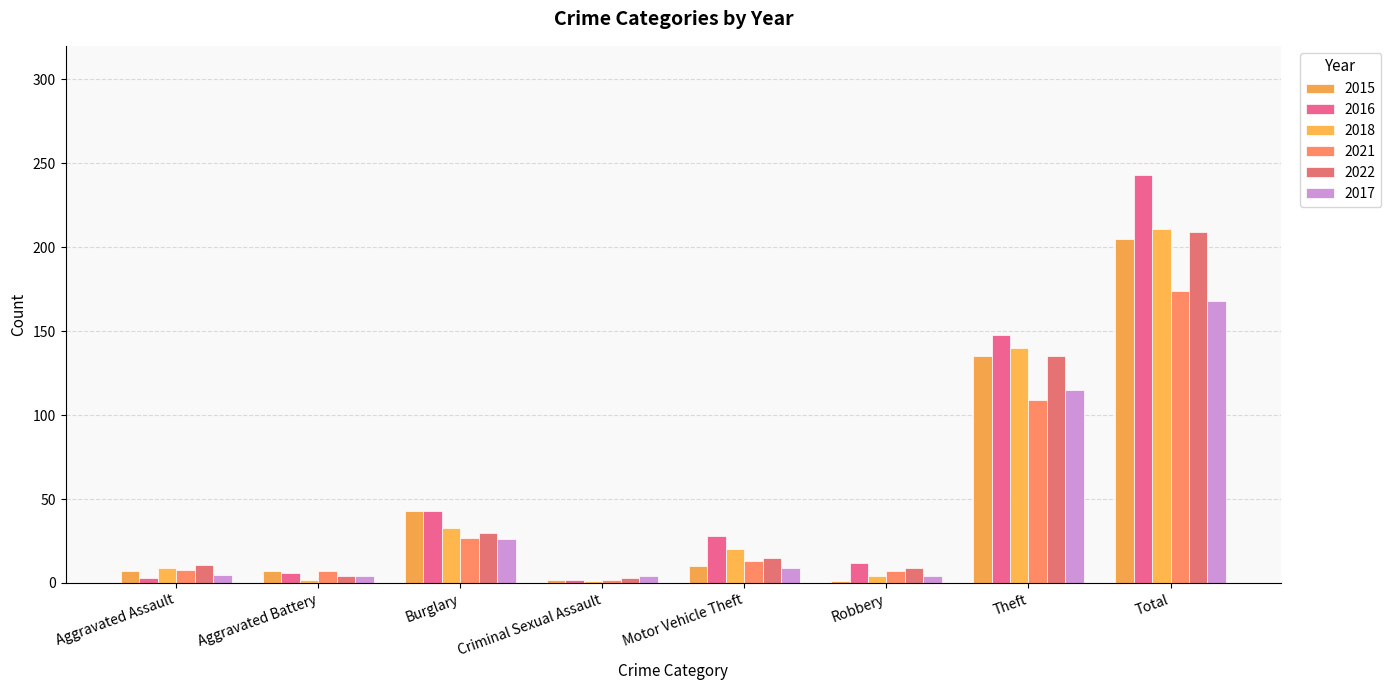

Is it true that 2017 equals 9 at Motor Vehicle Theft?

True